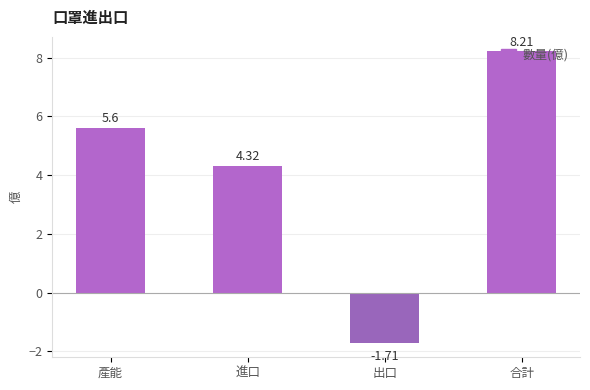

What is the label of the 4th bar from the right?

產能